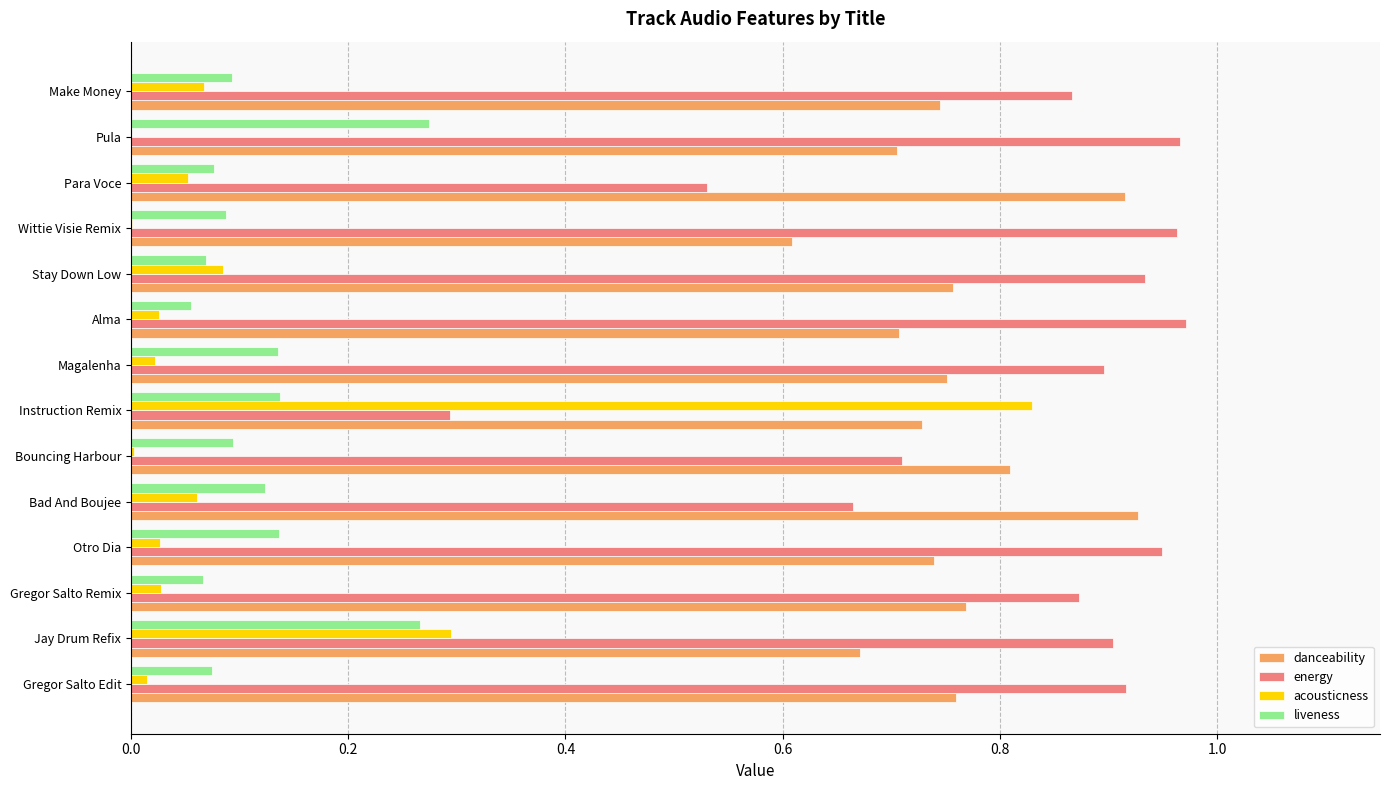

What is the sum of all acousticness values?

1.5